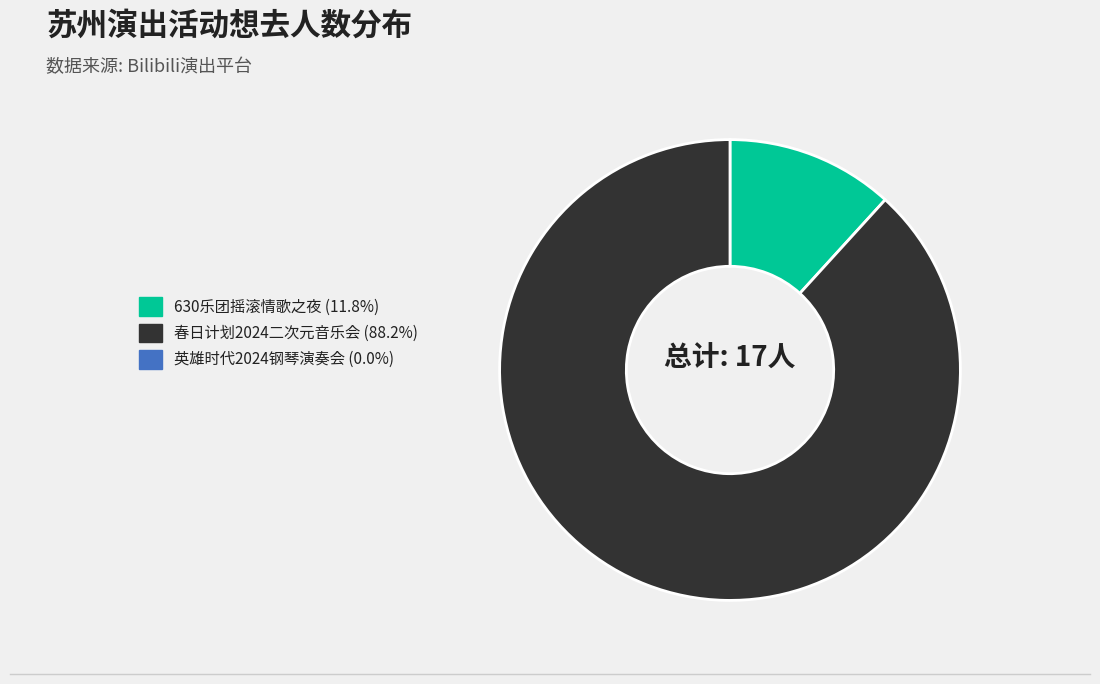

Is there a majority slice in this chart?

Yes